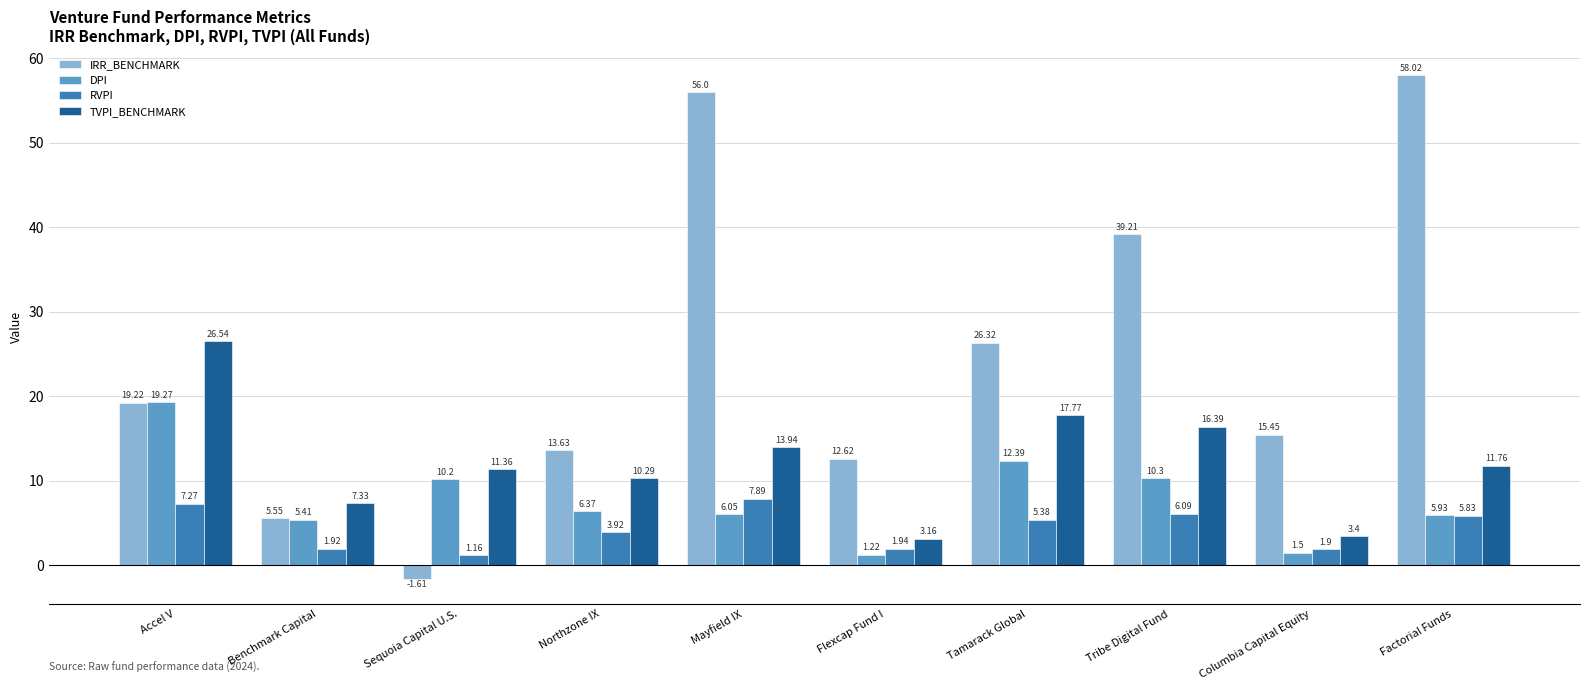

What are all the series names shown in the legend?

IRR_BENCHMARK, DPI, RVPI, TVPI_BENCHMARK